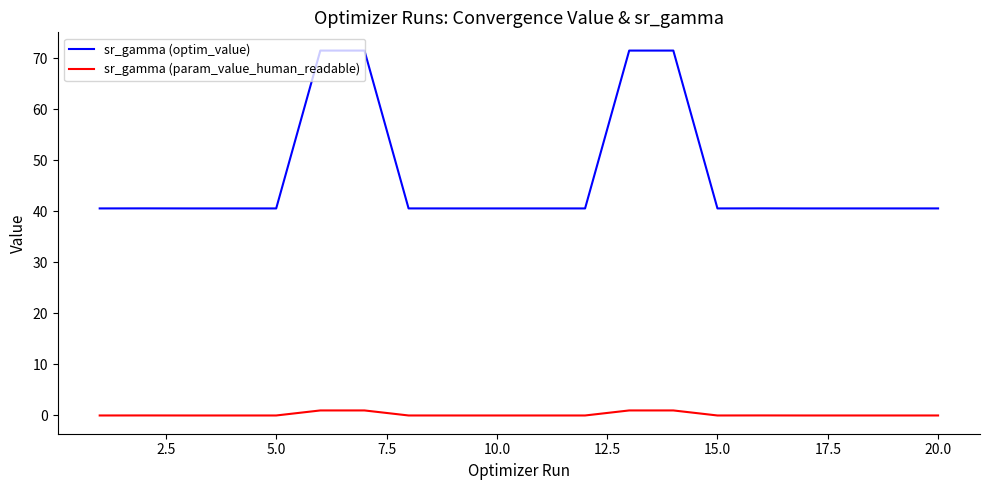

List the series in order of their overall mean, lowest first.

sr_gamma (param_value_human_readable), sr_gamma (optim_value)